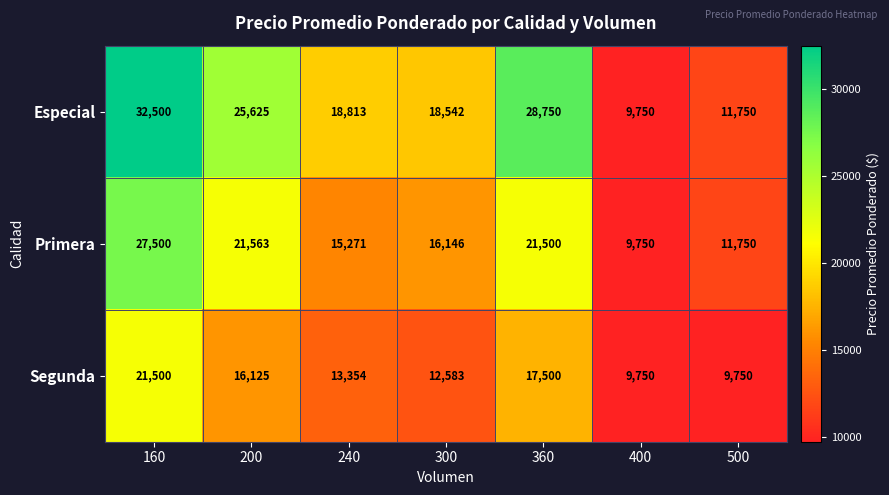

Which series has the largest total across all categories?

Especial